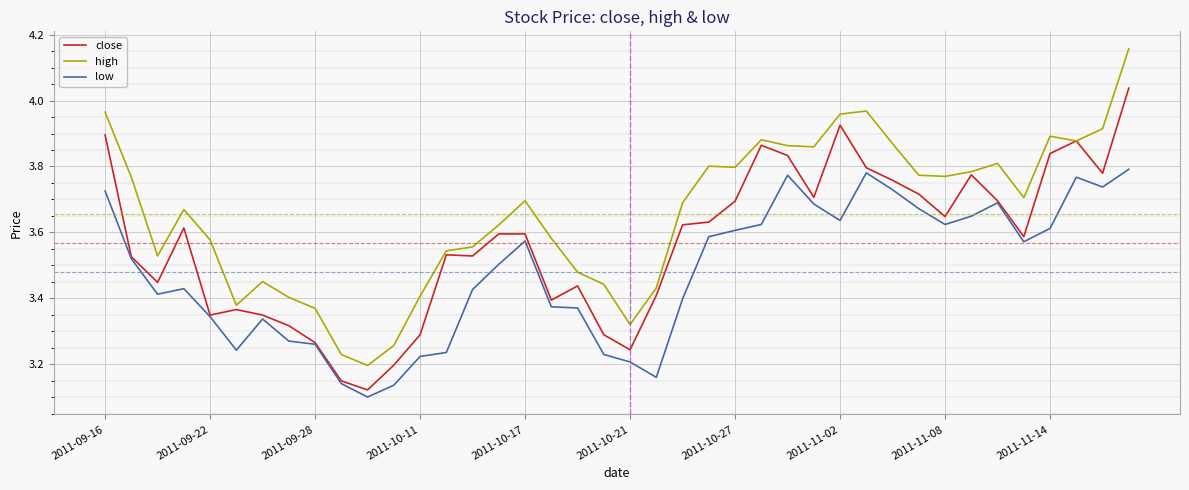

Rank the series by their maximum value, from lowest to highest.

low, close, high